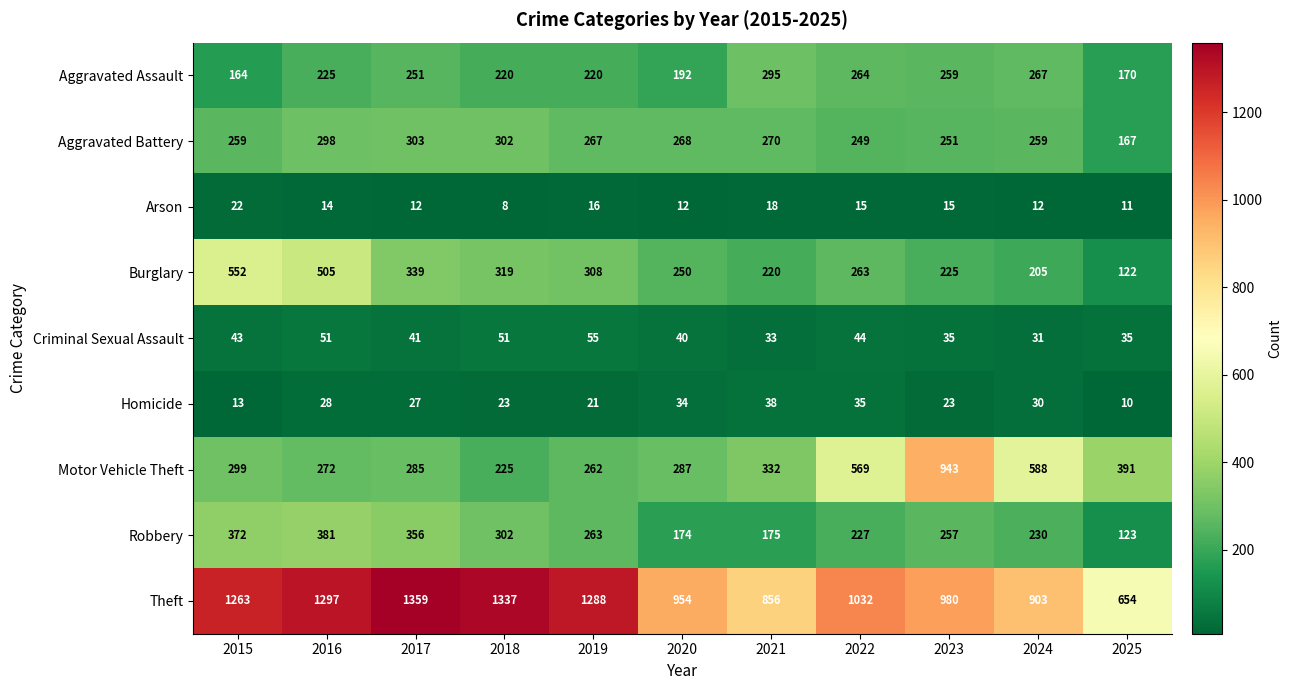

Which series has the widest spread of values?

Motor Vehicle Theft